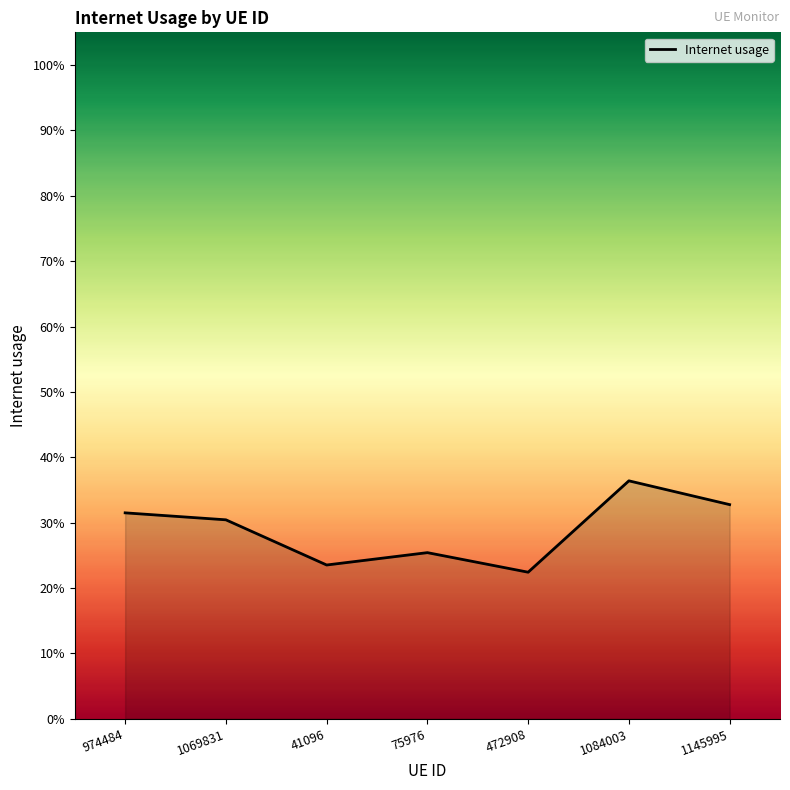

Where is the first local minimum?

41096